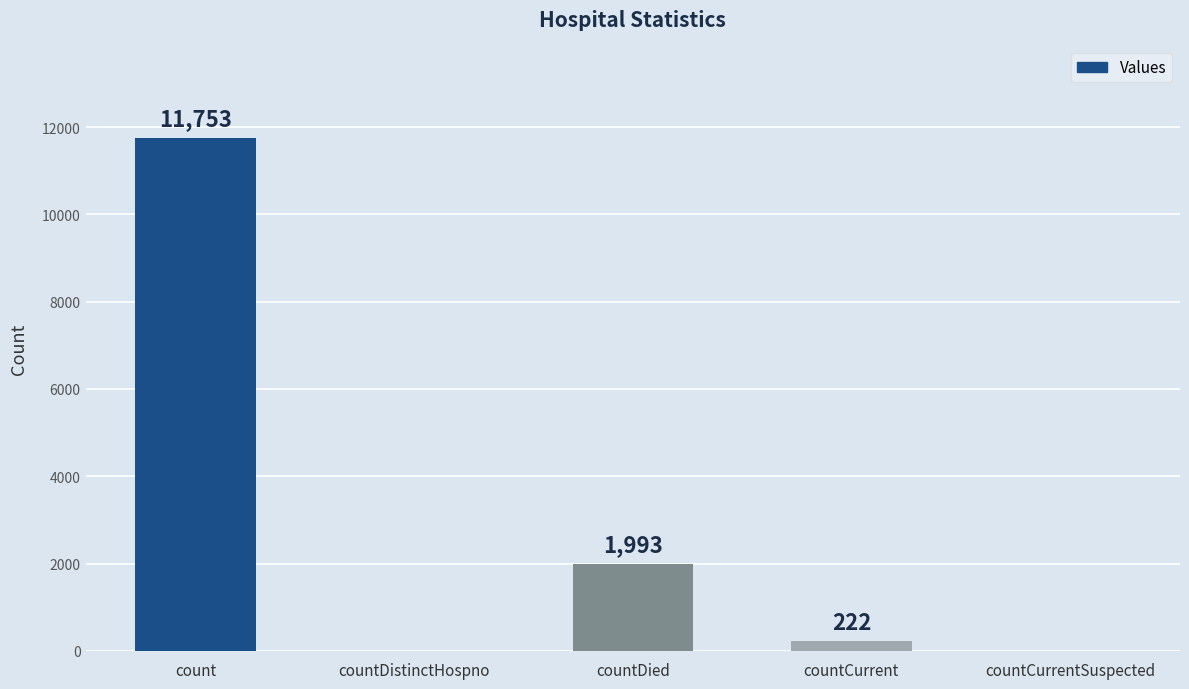

What is the change in value from countCurrent to countCurrentSuspected?

-222